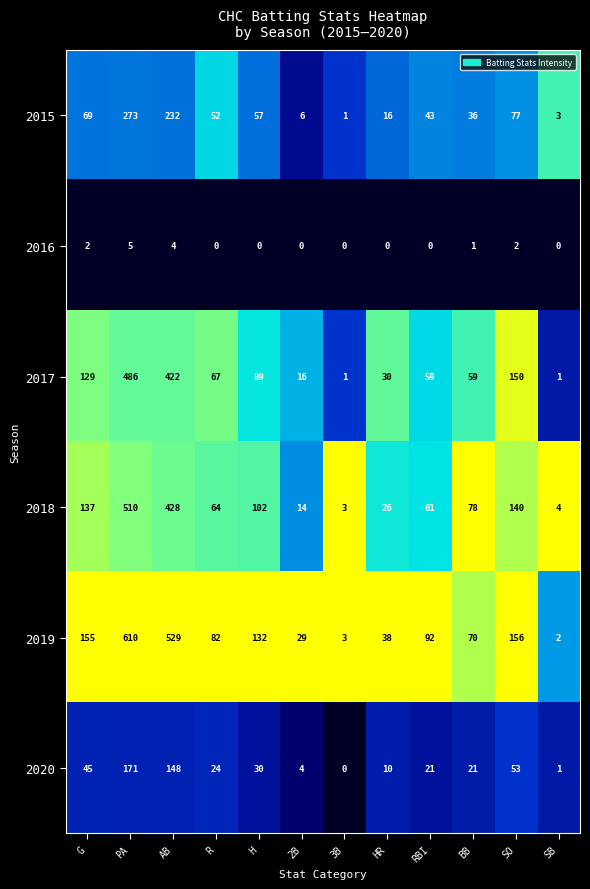

What is the highest value of the 2016 series?

5